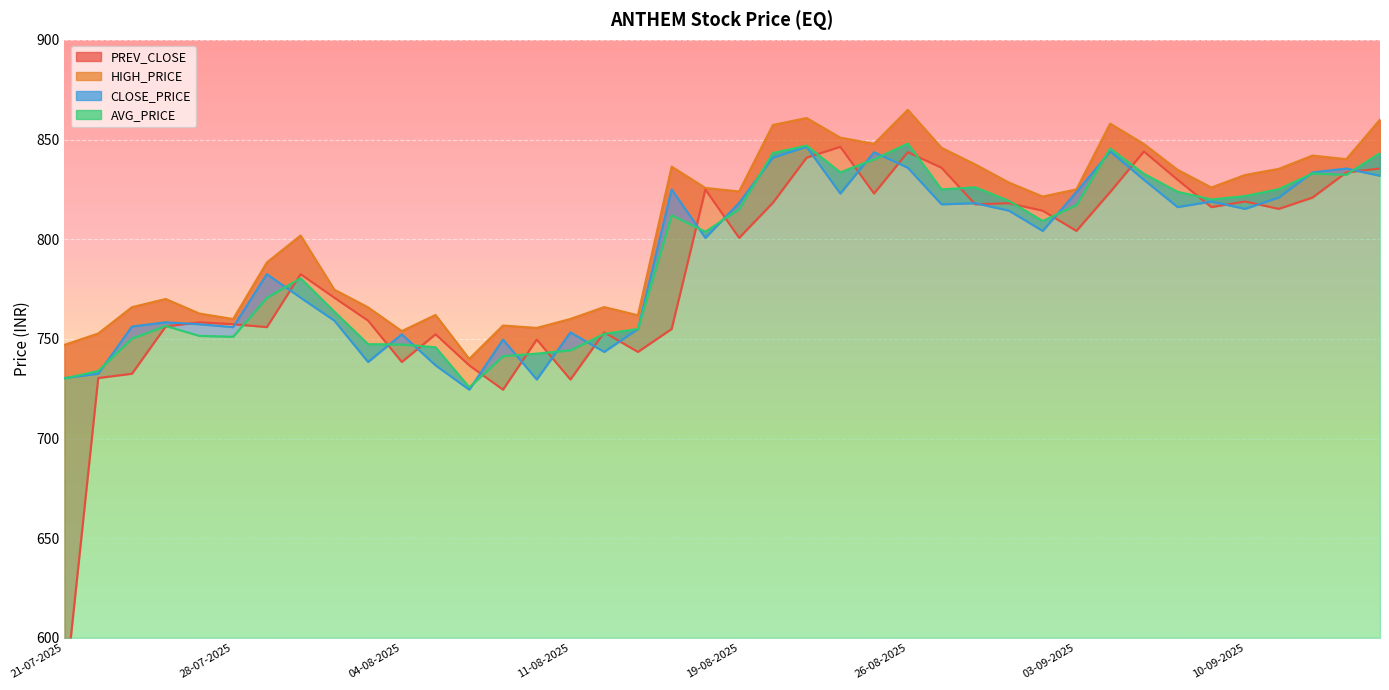

What is the difference between the second highest and minimum values in the HIGH_PRICE series?

120.8